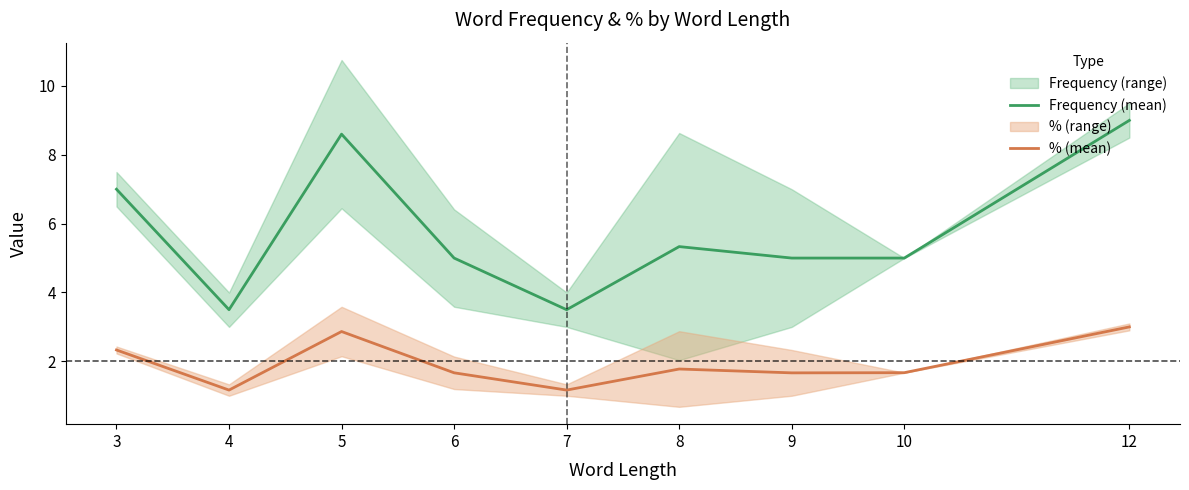

List the labels in order of Frequency (mean) value, smallest first.

4, 7, 6, 9, 10, 8, 3, 5, 12